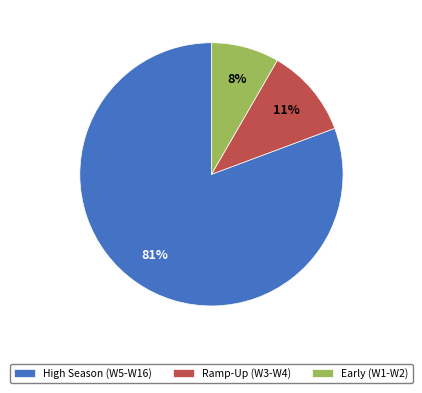

The Ramp-Up (W3-W4) slice represents 11% of the pie. True or false?

True